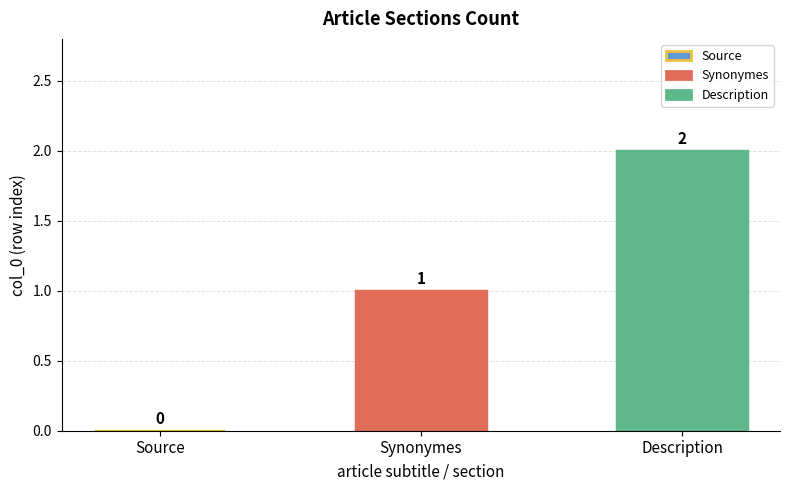

What is the greatest value displayed?

2